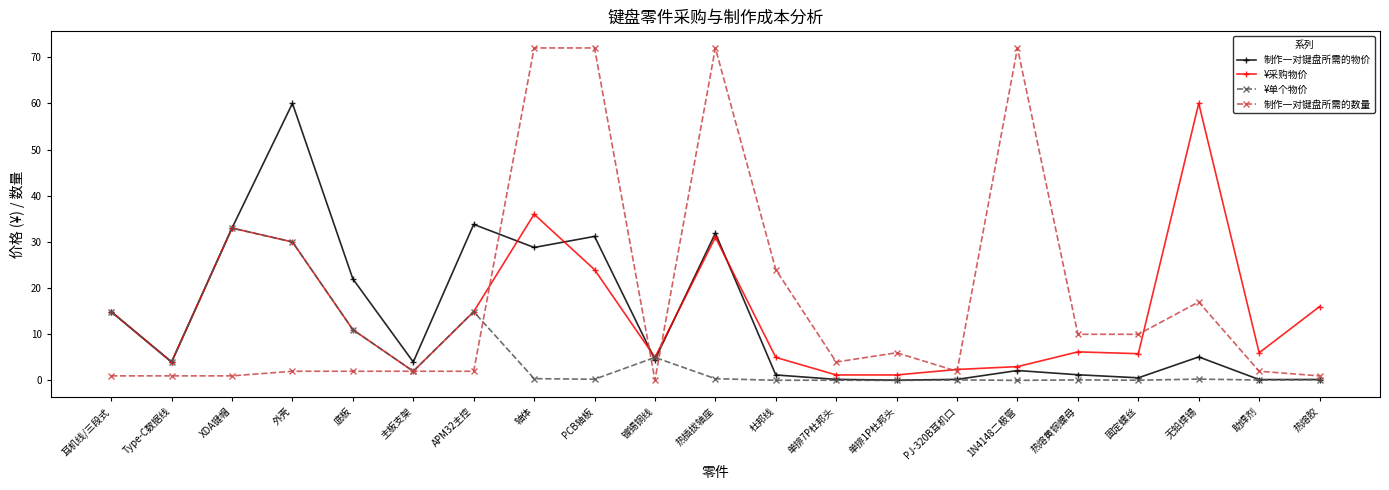

True or false: 制作一对键盘所需的物价 has more than 1 interior local peaks.

True